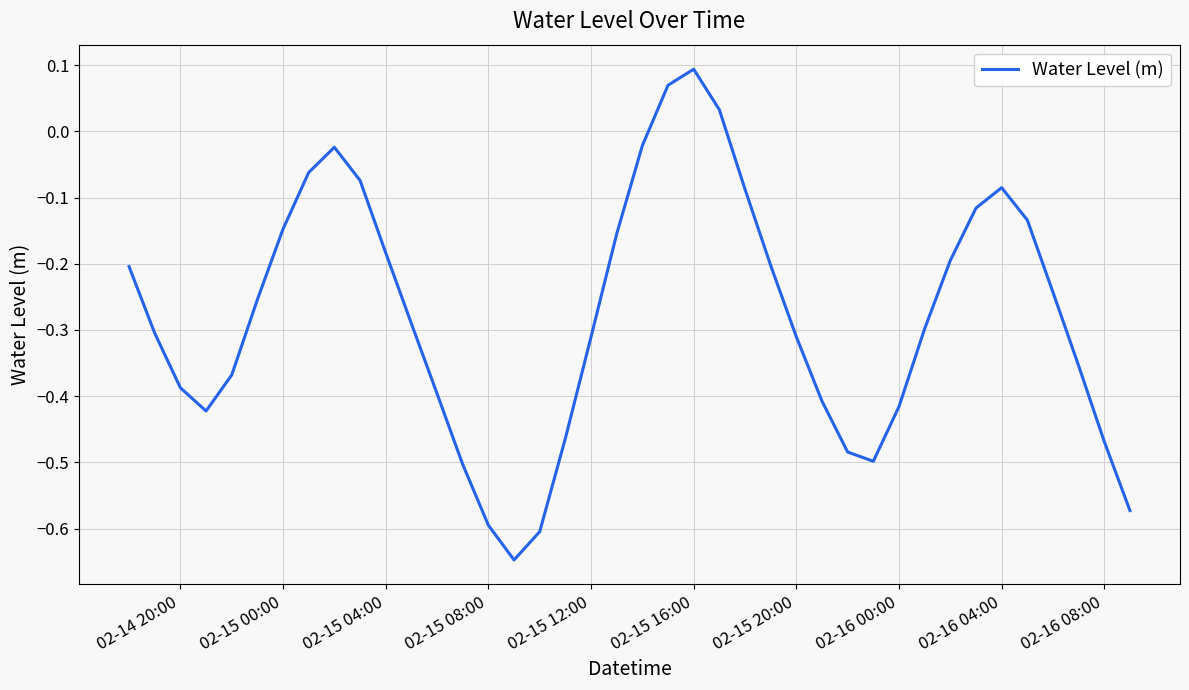

What is the difference between the maximum and minimum values?

0.7